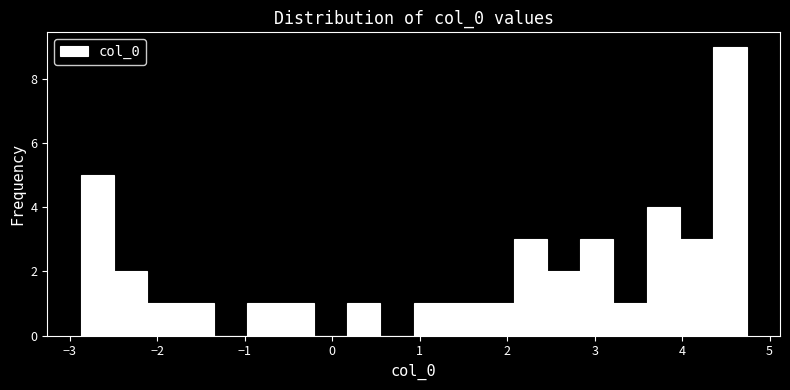

Around what value on the x-axis is the tallest bar? Give the approximate position of its centre, as read against the axis.

4.5